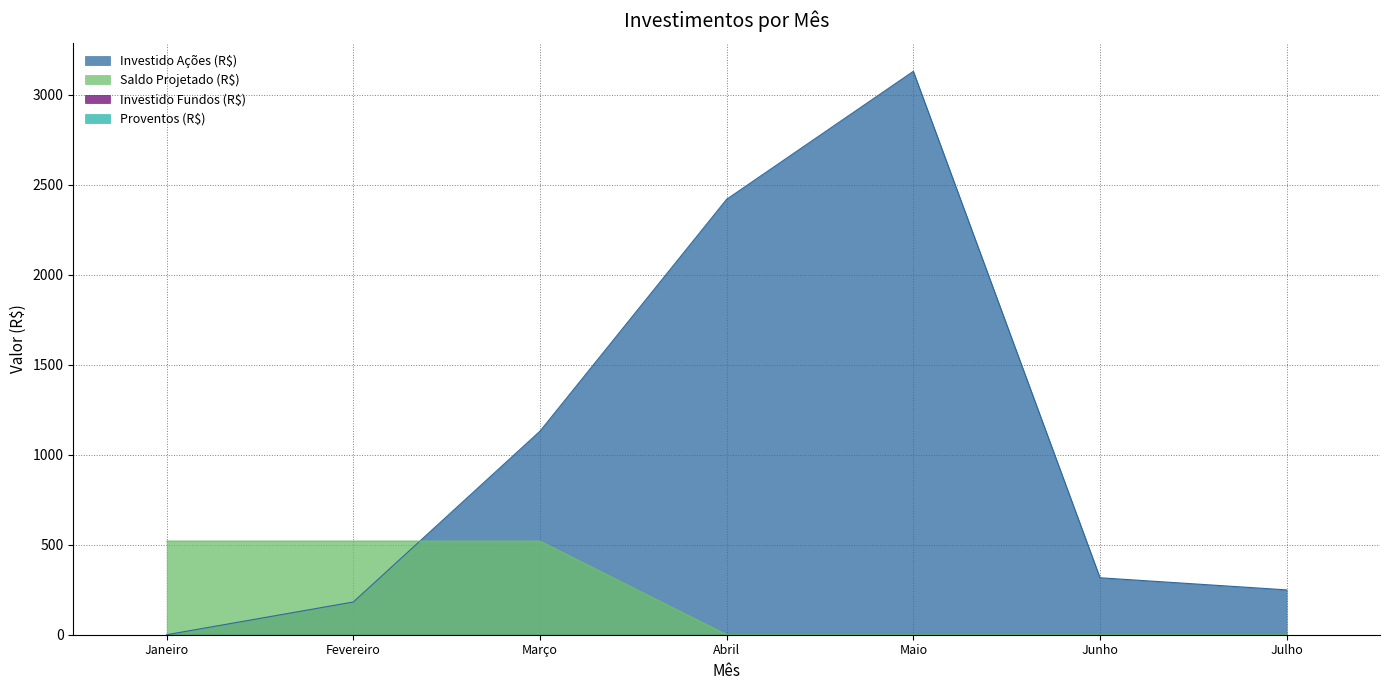

Does the chart display data point markers on the line(s)?

No